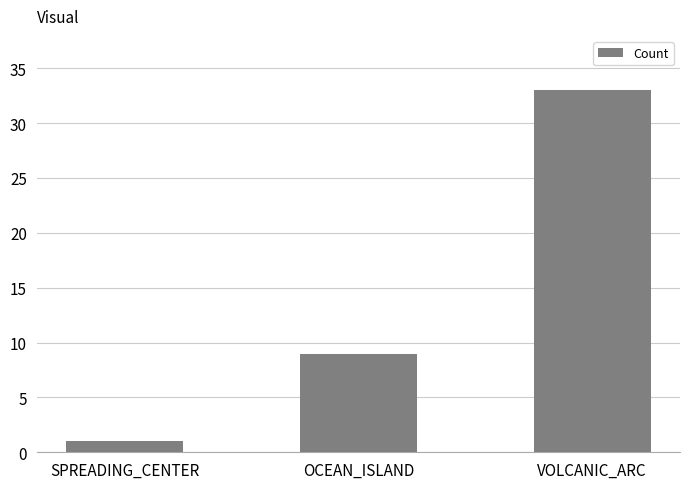

List the labels in order of value, largest first.

VOLCANIC_ARC, OCEAN_ISLAND, SPREADING_CENTER